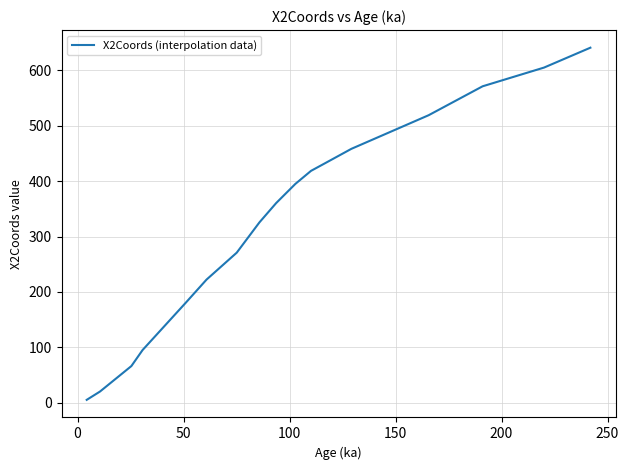

What is the difference between the maximum and minimum values?

636.1